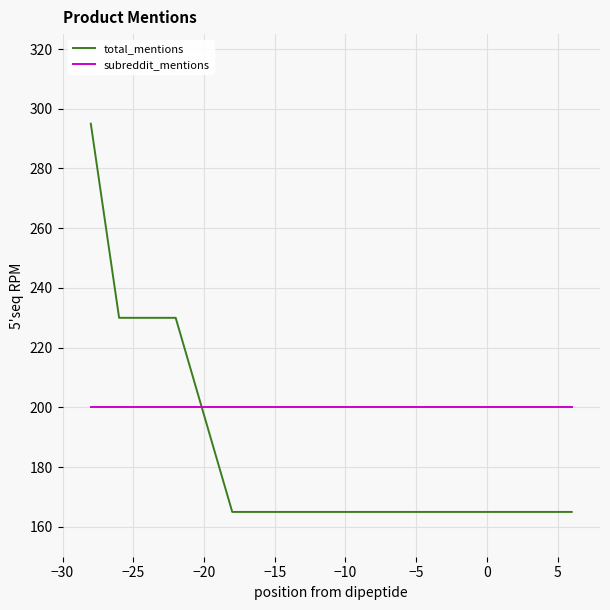

Rank the series by their average value, from lowest to highest.

total_mentions, subreddit_mentions